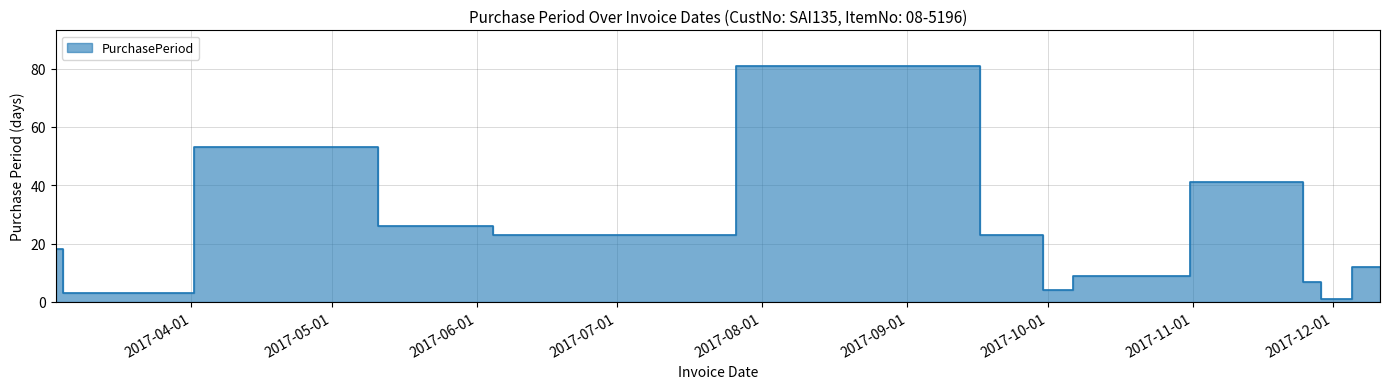

How many data points does each series have?

13